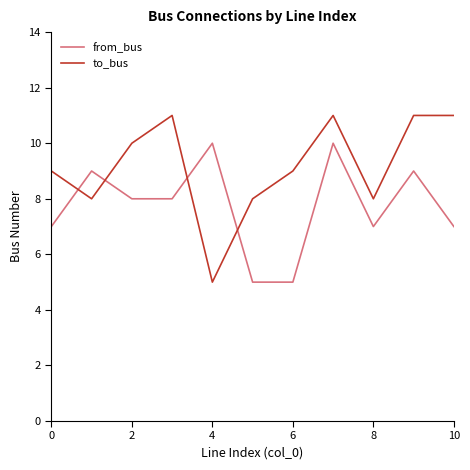

What are all the series names shown in the legend?

from_bus, to_bus